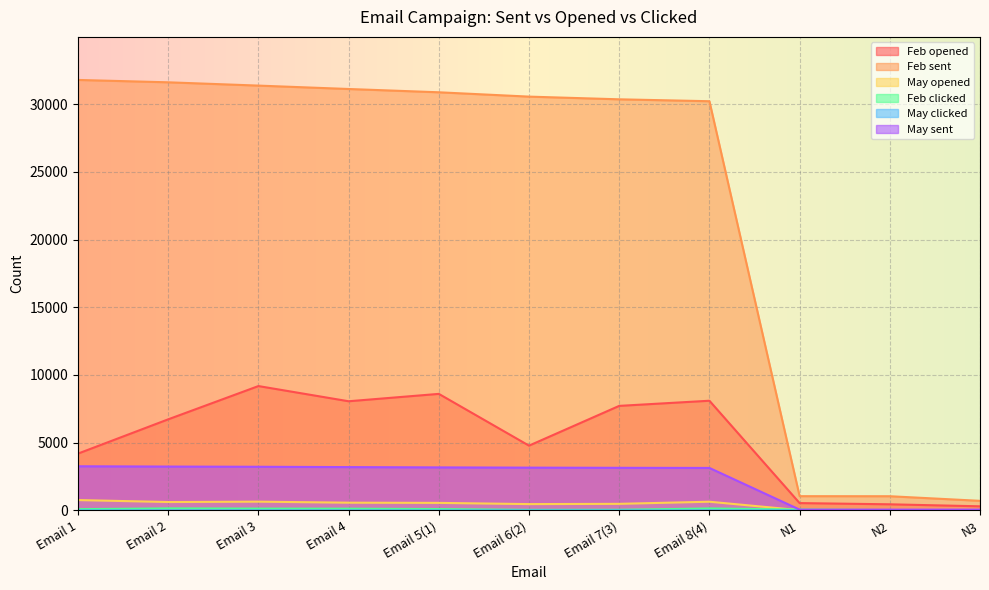

What is the total value across all series at Email 8(4)?

42239